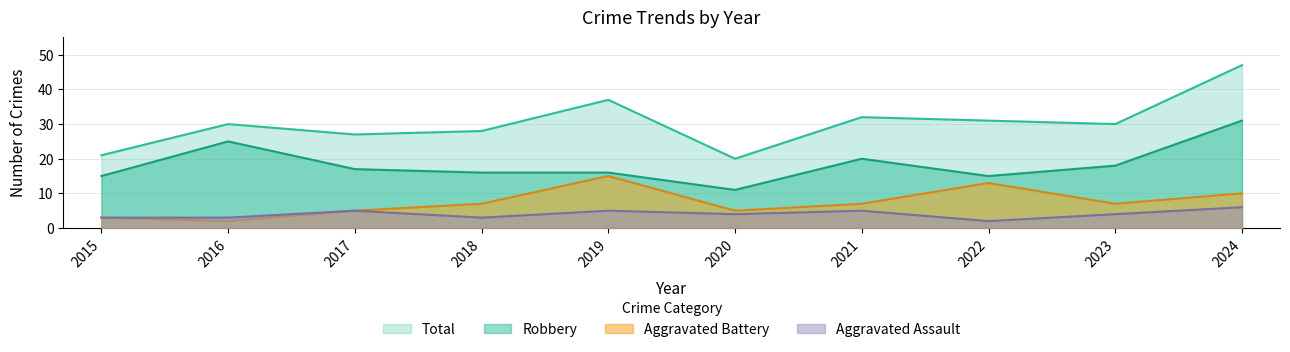

Reading left to right, transcribe all the data shown in this chart.

Aggravated Assault: 3	3	5	3	5	4	5	2	4	6
Aggravated Battery: 3	2	5	7	15	5	7	13	7	10
Robbery: 15	25	17	16	16	11	20	15	18	31
Total: 21	30	27	28	37	20	32	31	30	47